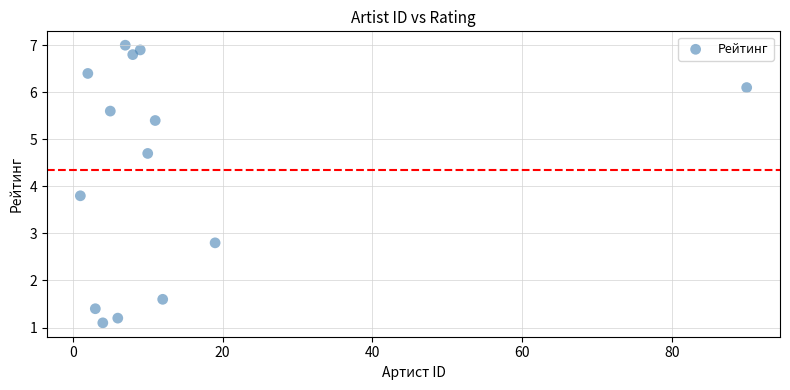

What Y value in the scatter plot is closest to 4?

3.8